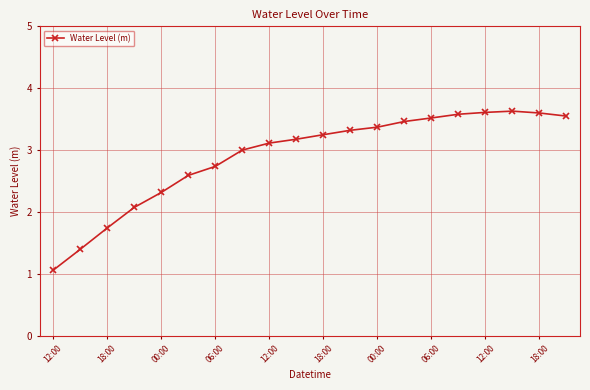

What is the average value?

2.9